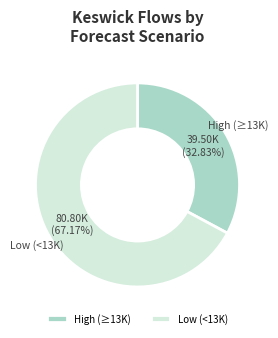

Is High (≥13K) the majority of the pie?

No